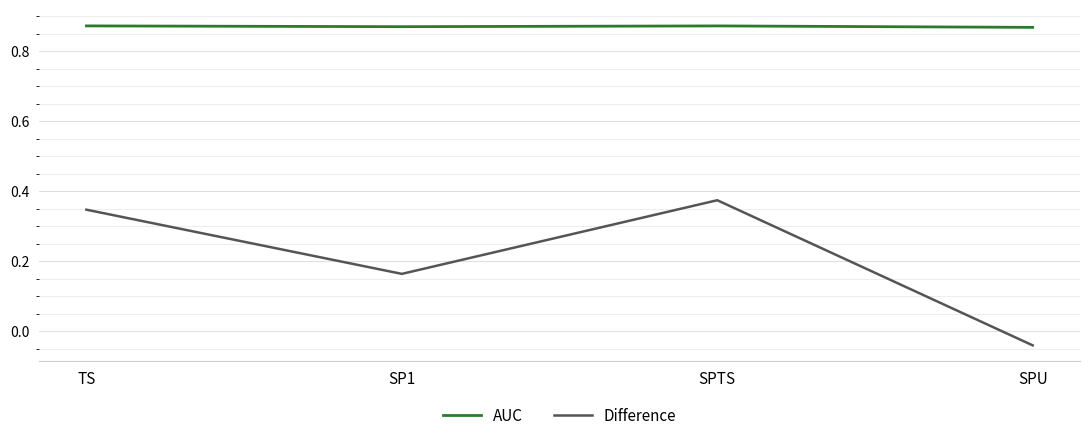

True or false: Difference and AUC intersect in this chart.

False